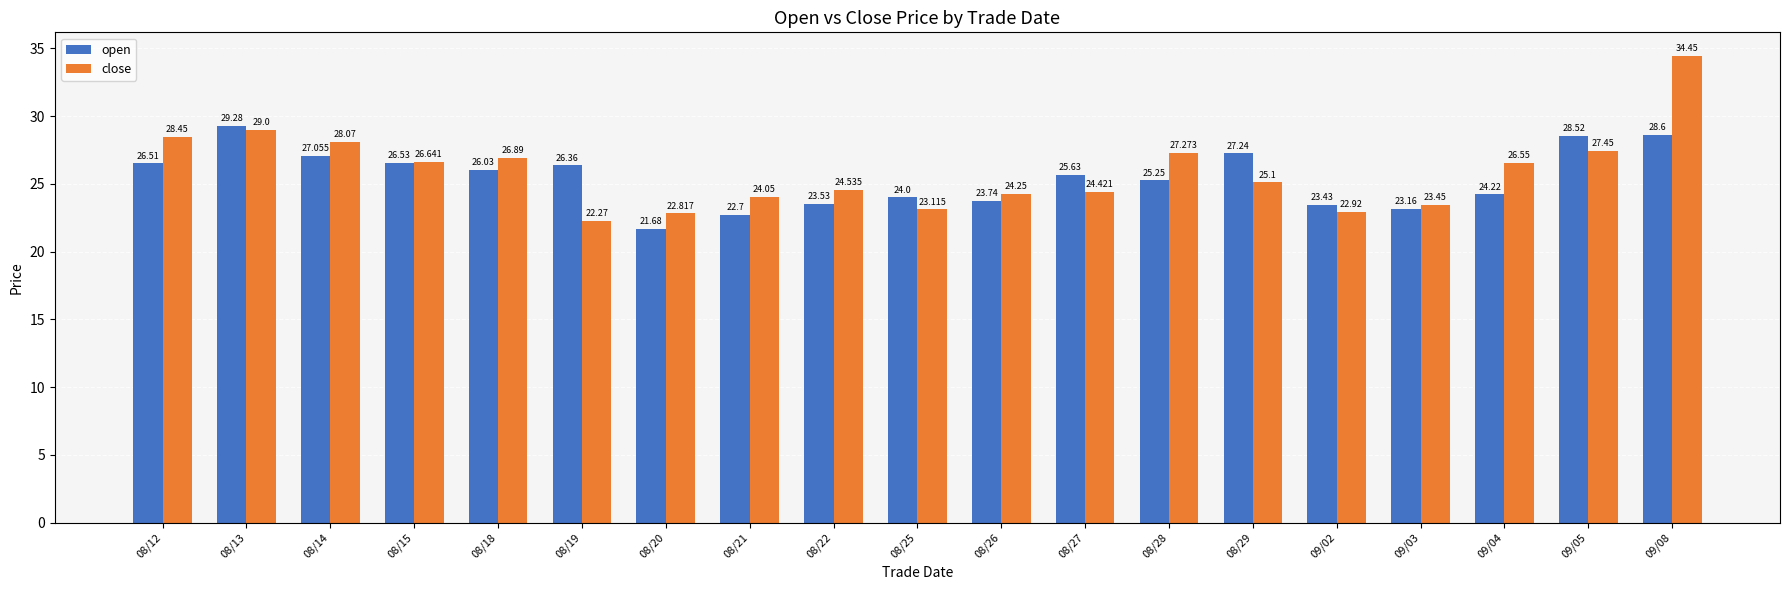

The open series shows 24.2 at 09/04. True or false?

True